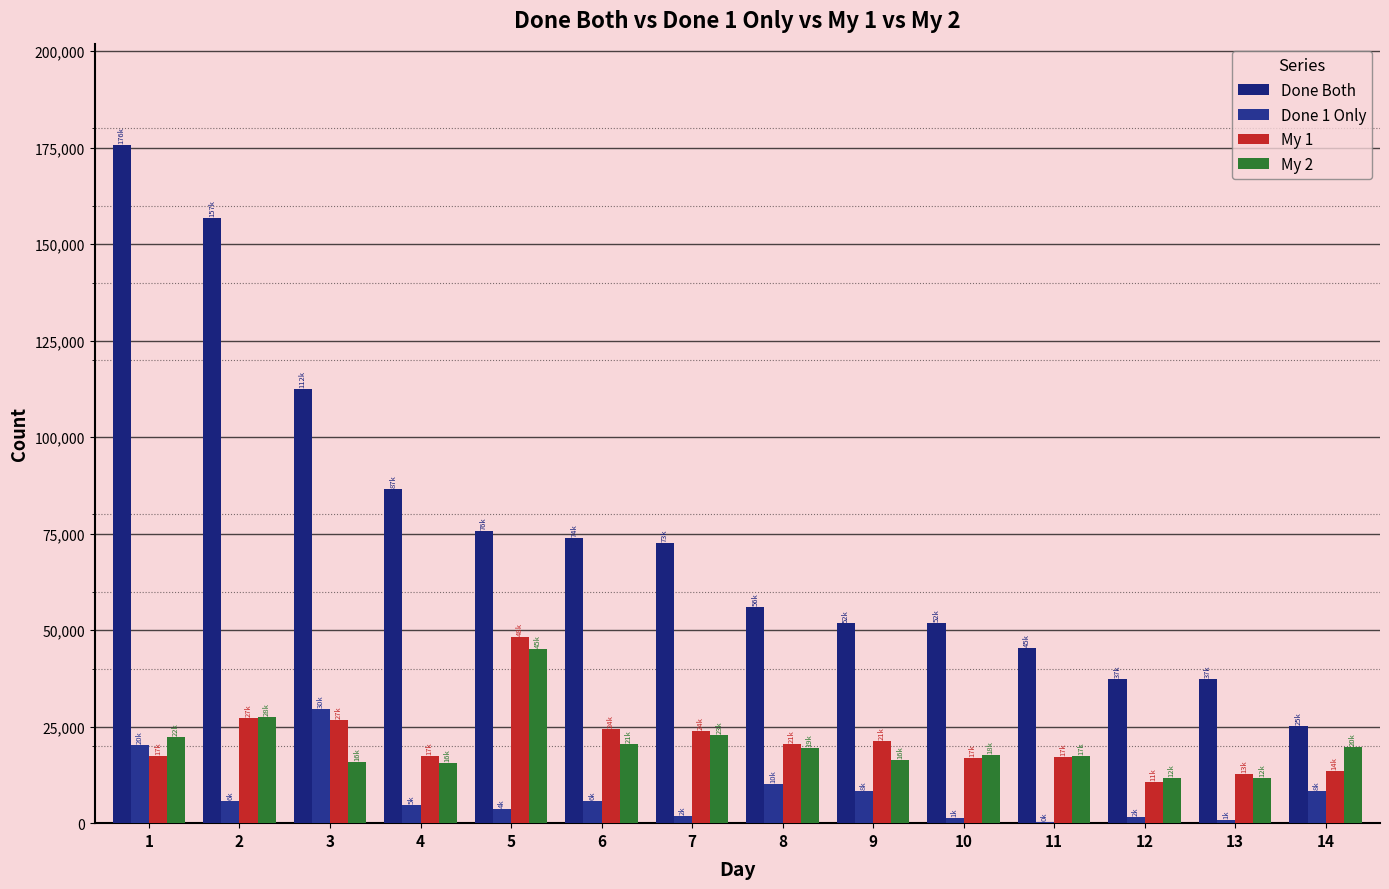

Count the number of categories in the chart.

14